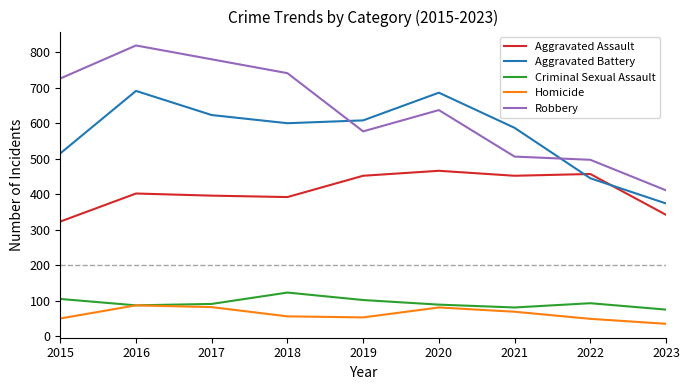

What is the sum of the Aggravated Battery values at 2021 and 2023?

961